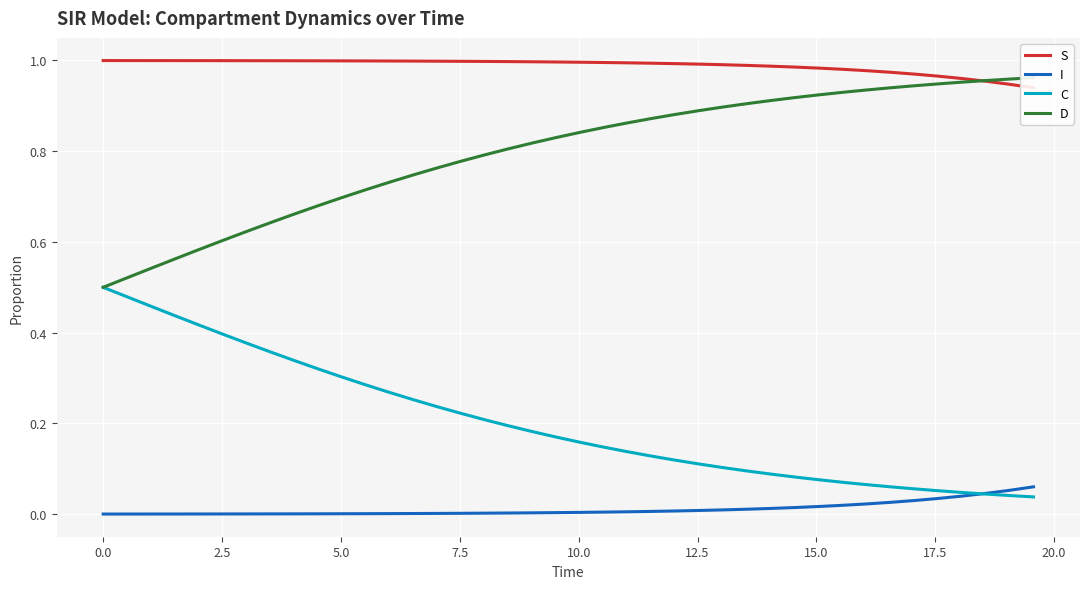

What is the difference between the second highest and second lowest values in the I series?

0.1